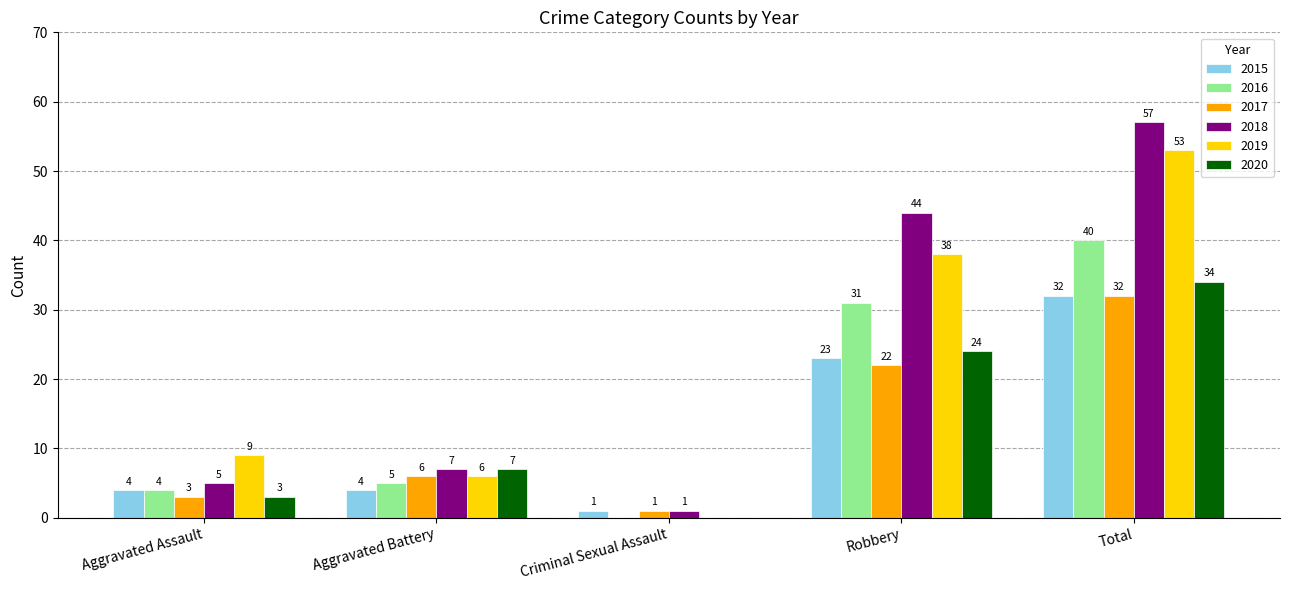

At which category is the sum across all series the highest?

Total